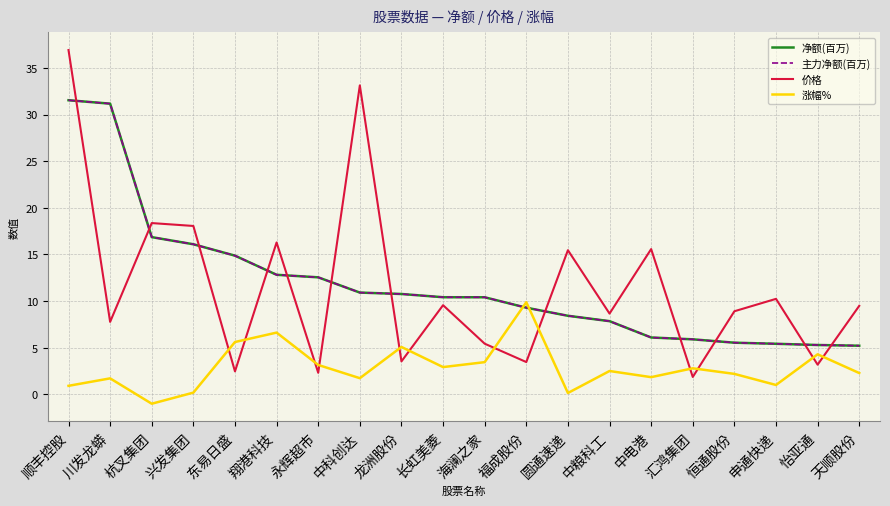

What is the label of the 16th point from the right?

东易日盛